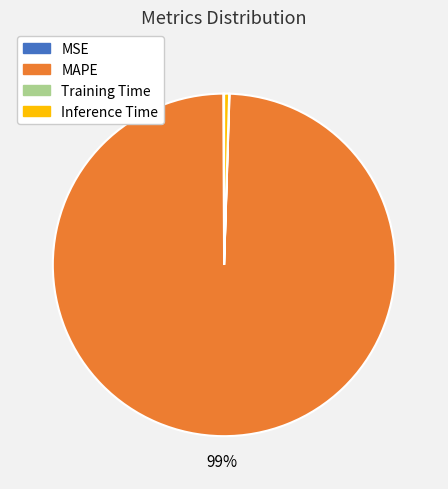

Combined, do Inference Time and MAPE account for over 50%?

Yes